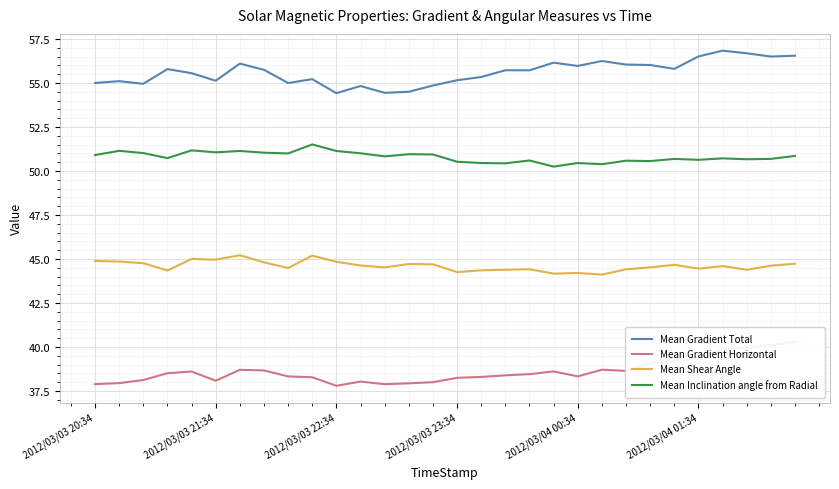

What is the total value across all series at 11?

188.5